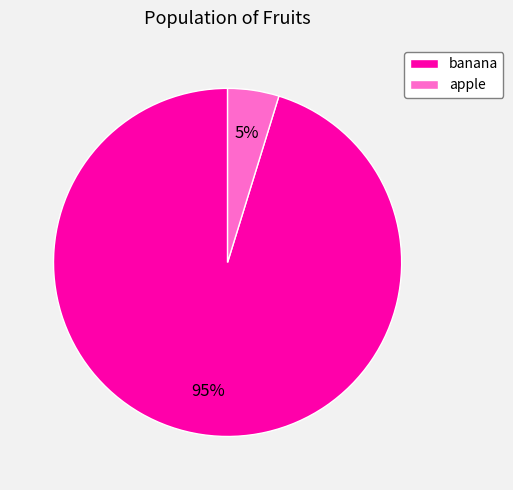

Which slice is the smallest?

apple